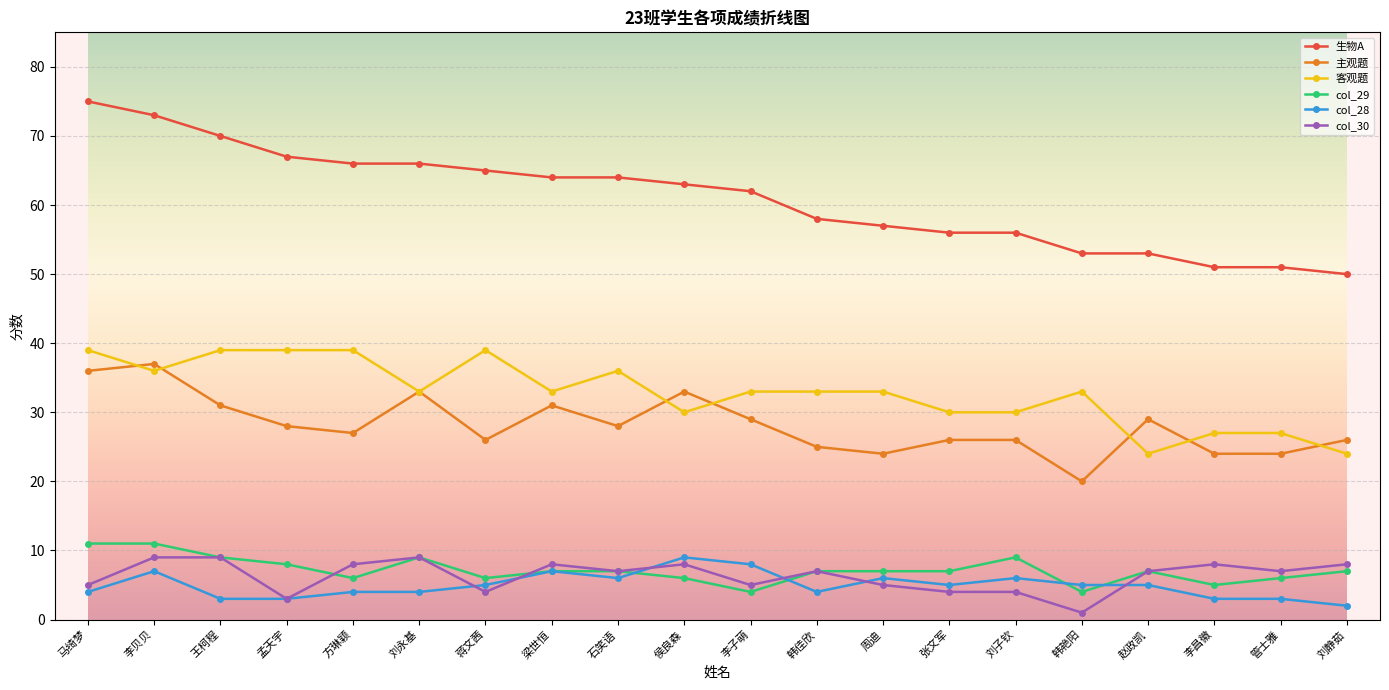

Where is the first local minimum for 客观题?

李贝贝